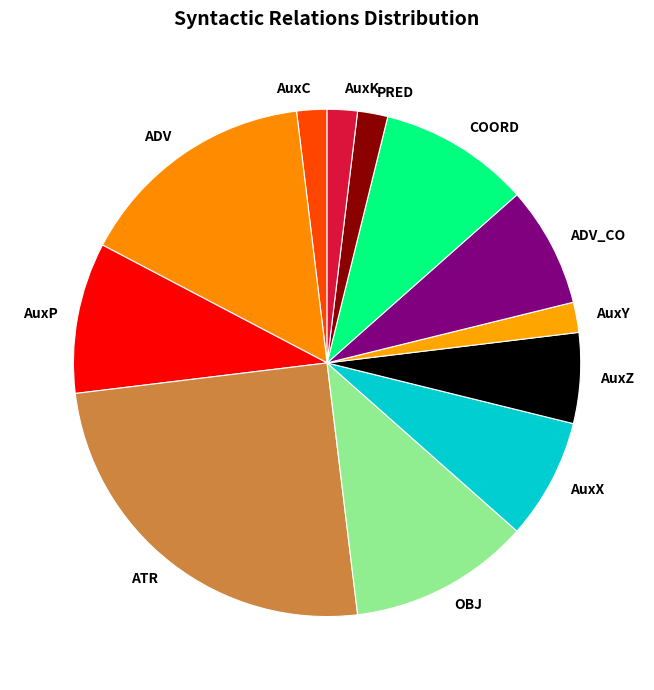

Is there any slice that represents more than half of the pie?

No